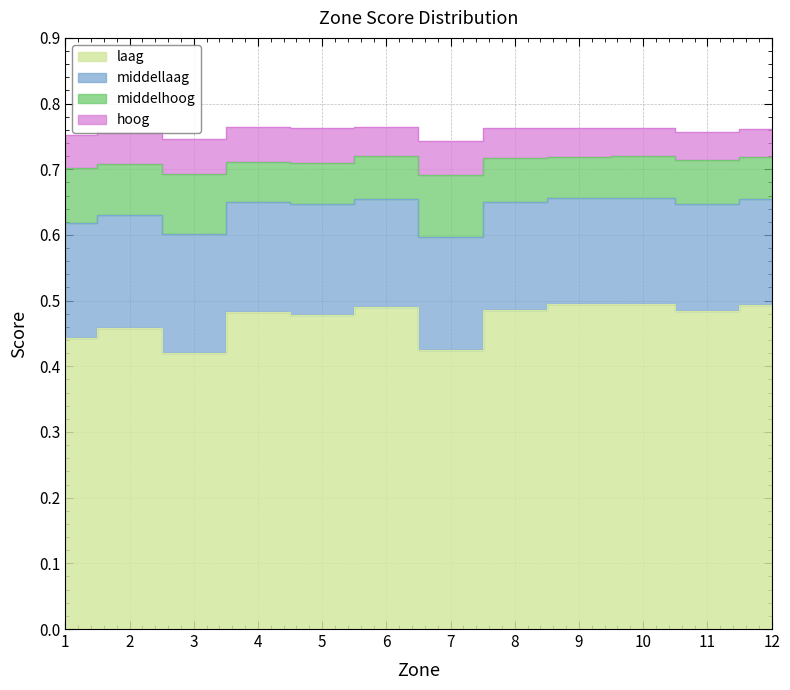

Which has a higher value, 11 or 7?

11